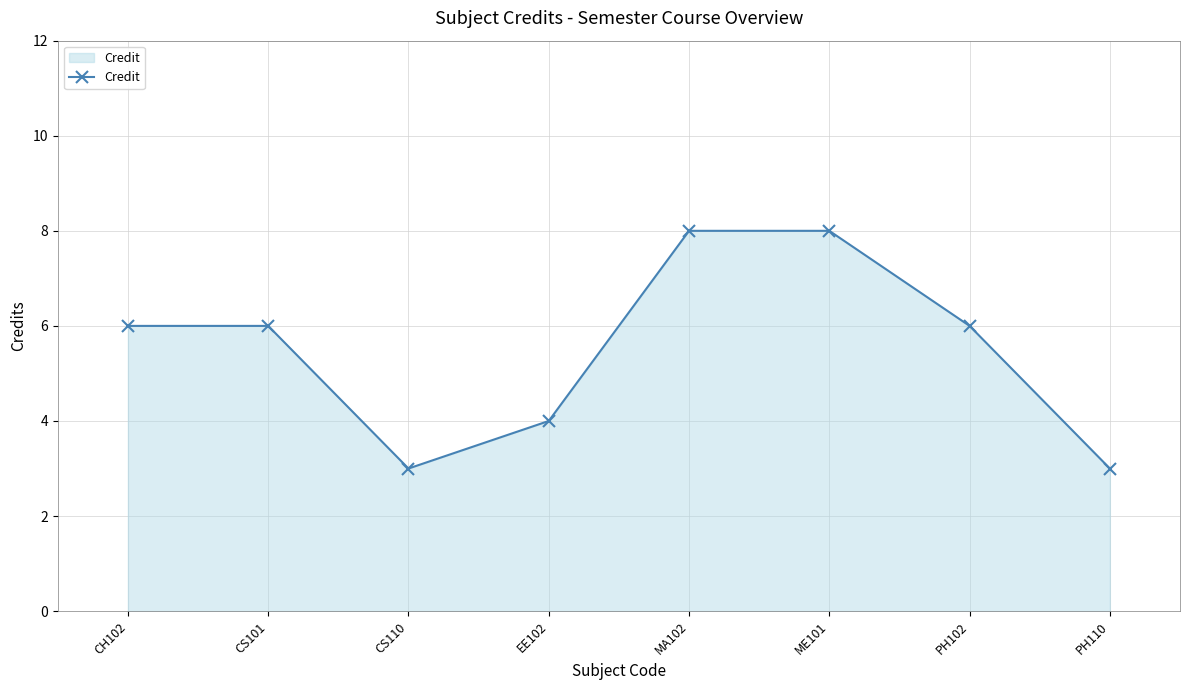

True or false: the data shows 3 at PH110.

True